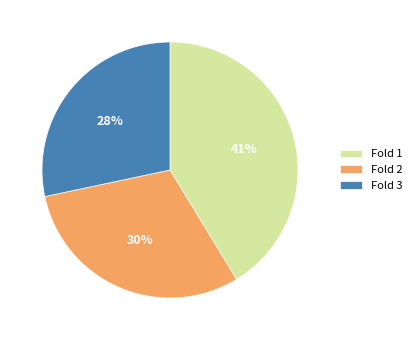

Rank the categories by value from highest to lowest.

Fold 1, Fold 2, Fold 3